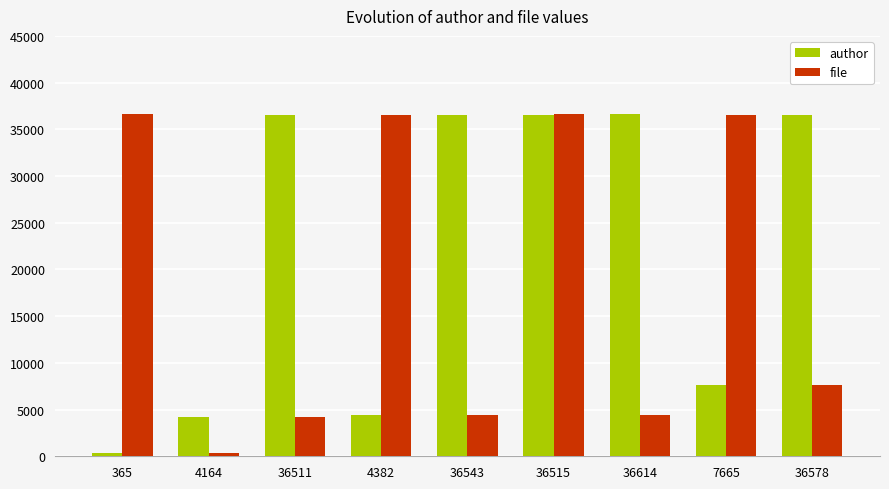

What is the label of the 6th bar from the right?

4382